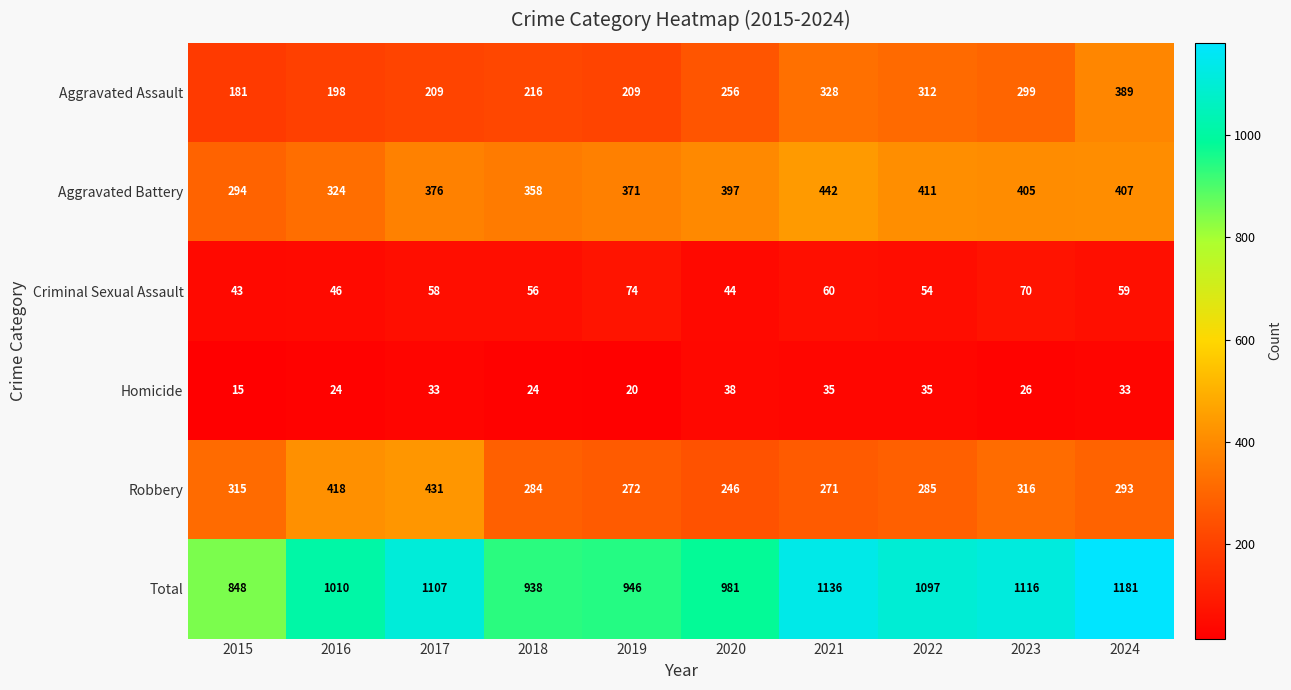

How many data points in Total are less than 1097?

5